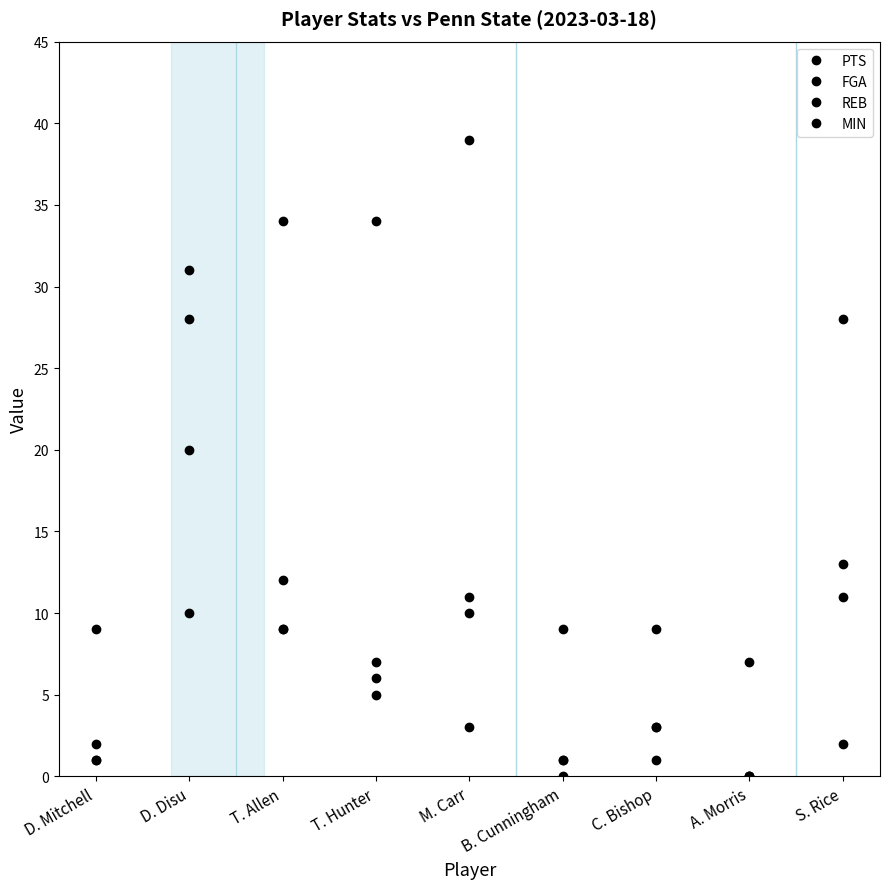

What is the maximum value shown in the chart?

39